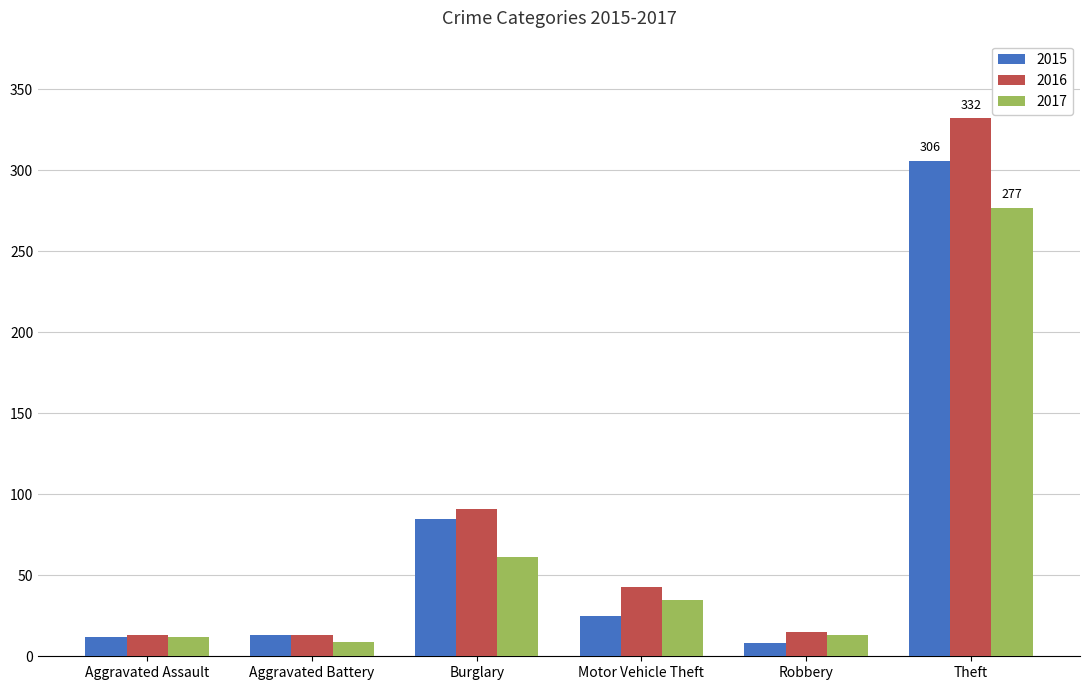

Which series changed the most between Burglary and Robbery?

2015